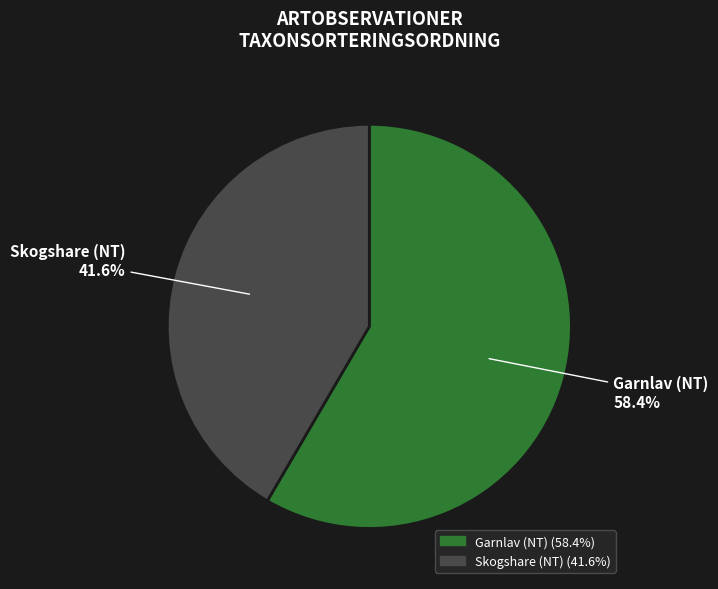

The Garnlav (NT) slice represents 64% of the pie. True or false?

False